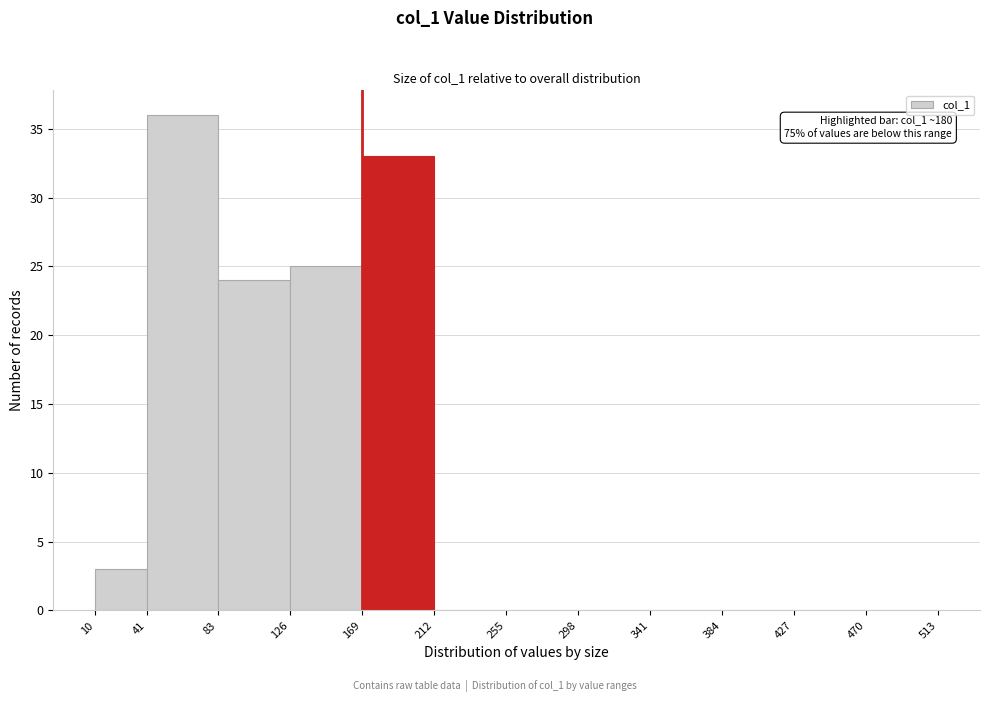

Which range on the x-axis has the tallest bar?

41 to 83